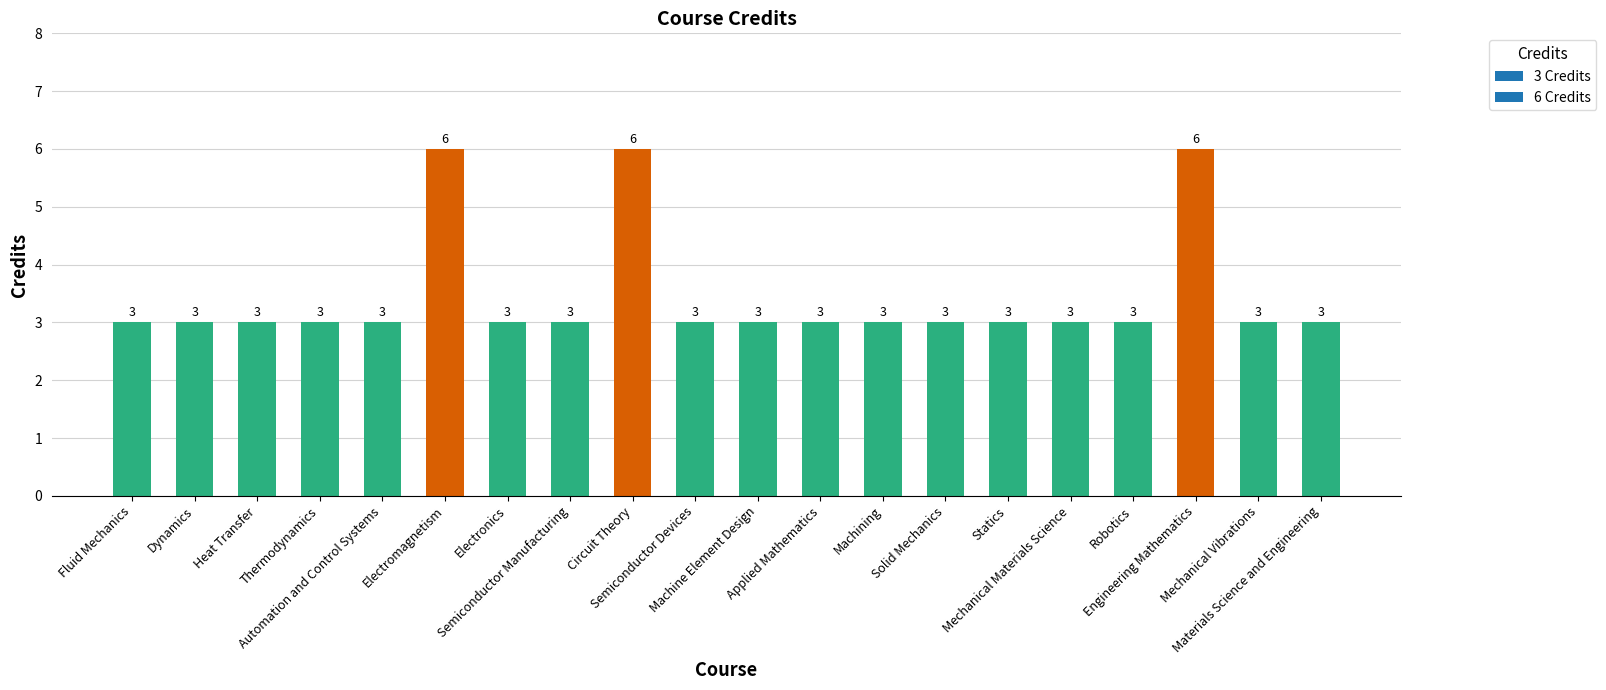

Between Solid Mechanics and Circuit Theory, which is larger?

Circuit Theory